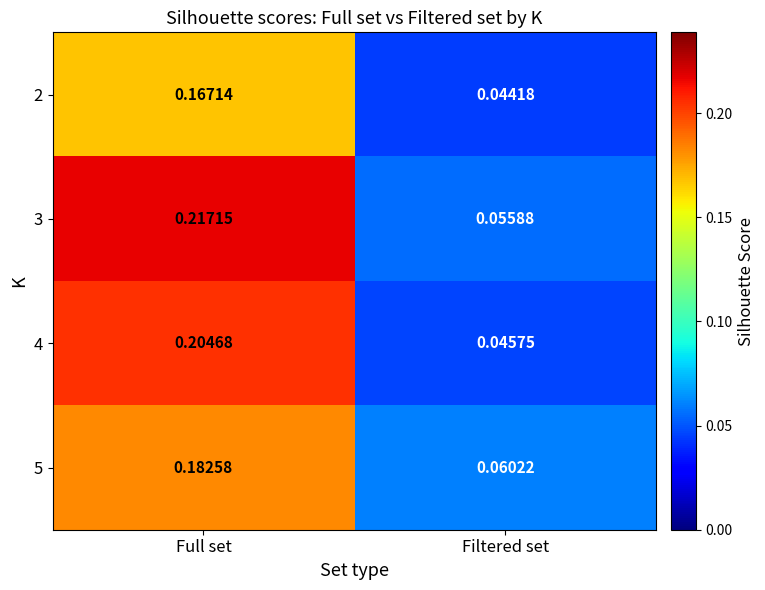

Which category has the lowest value in the 3 series?

Filtered set